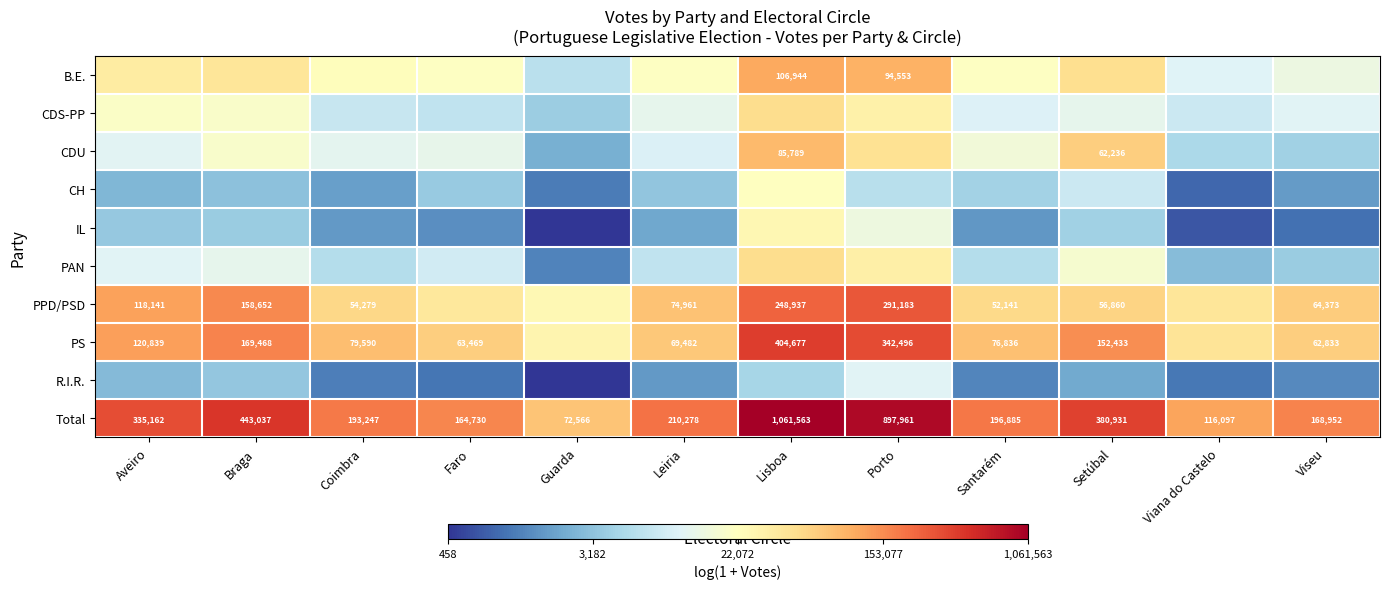

Which category has the highest value in the Total series?

Lisboa